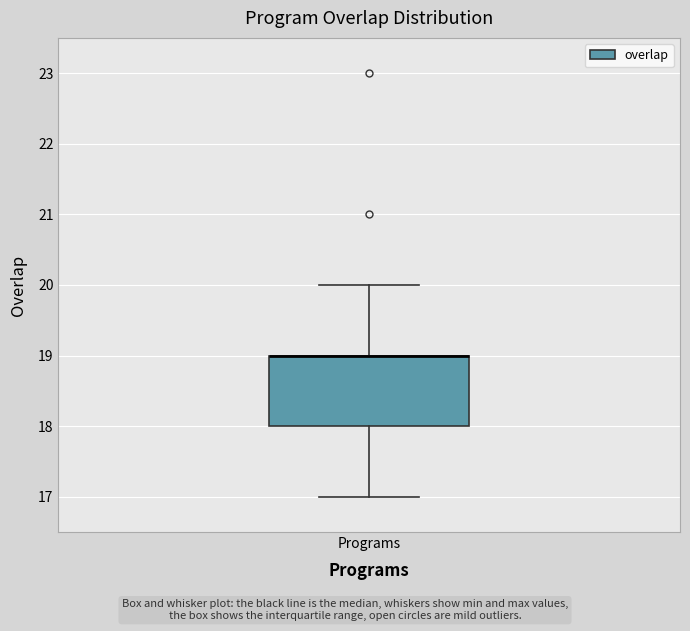

Transcribe this box plot: give where the median line is, the range the box spans, and where the two whiskers end, as read against the y-axis. The values are not printed on the chart, so give them approximately, as read against the axis.

median 19 (drawn on the box's upper edge), box 18 to 19, whiskers 17 to 20